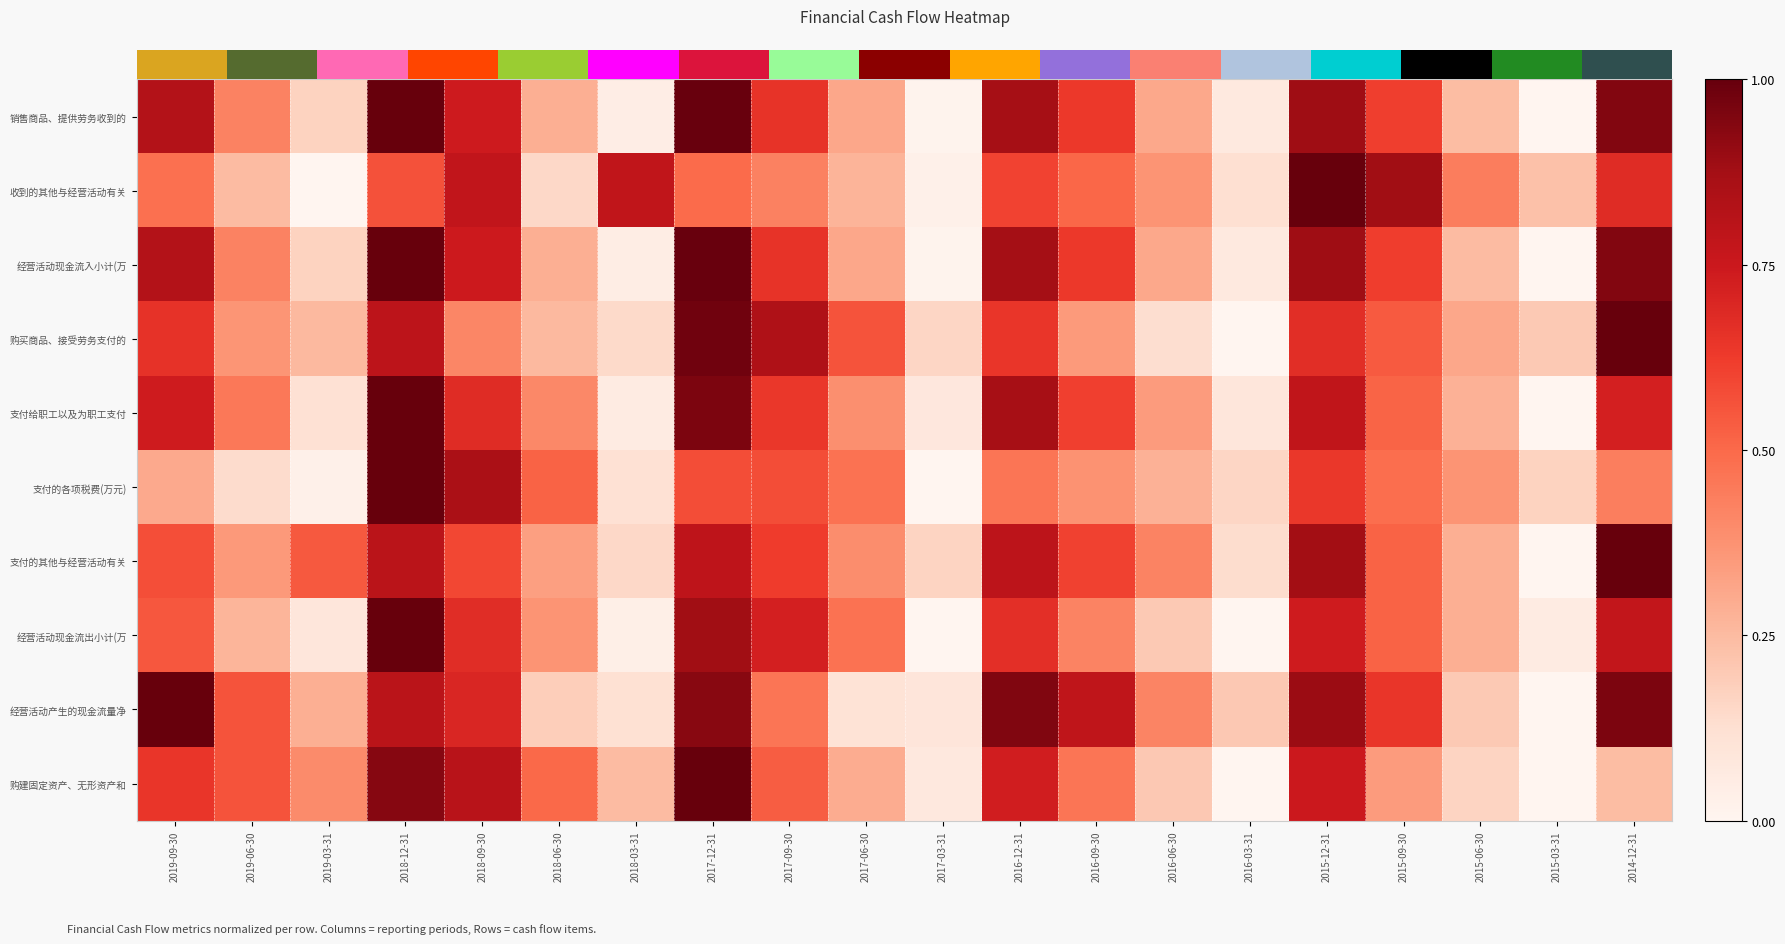

Reading left to right, what are all the values shown in this chart?

row_0: 2019-09-30=0.8	2019-06-30=0.4	2019-03-31=0.2	2018-12-31=1.0	2018-09-30=0.7	2018-06-30=0.3	2018-03-31=0.0	2017-12-31=1.0	2017-09-30=0.6	2017-06-30=0.3	2017-03-31=0.0	2016-12-31=0.9	2016-09-30=0.6	2016-06-30=0.3	2016-03-31=0.1	2015-12-31=0.9	2015-09-30=0.6	2015-06-30=0.2	2015-03-31=0.0	2014-12-31=0.9
row_1: 2019-09-30=0.5	2019-06-30=0.2	2019-03-31=0.0	2018-12-31=0.6	2018-09-30=0.8	2018-06-30=0.2	2018-03-31=0.8	2017-12-31=0.5	2017-09-30=0.4	2017-06-30=0.3	2017-03-31=0.0	2016-12-31=0.6	2016-09-30=0.5	2016-06-30=0.4	2016-03-31=0.1	2015-12-31=1.0	2015-09-30=0.9	2015-06-30=0.4	2015-03-31=0.2	2014-12-31=0.7
row_2: 2019-09-30=0.8	2019-06-30=0.4	2019-03-31=0.2	2018-12-31=1.0	2018-09-30=0.7	2018-06-30=0.3	2018-03-31=0.1	2017-12-31=1.0	2017-09-30=0.6	2017-06-30=0.3	2017-03-31=0.0	2016-12-31=0.9	2016-09-30=0.6	2016-06-30=0.3	2016-03-31=0.1	2015-12-31=0.9	2015-09-30=0.6	2015-06-30=0.2	2015-03-31=0.0	2014-12-31=0.9
row_3: 2019-09-30=0.7	2019-06-30=0.4	2019-03-31=0.3	2018-12-31=0.8	2018-09-30=0.4	2018-06-30=0.3	2018-03-31=0.1	2017-12-31=1.0	2017-09-30=0.8	2017-06-30=0.6	2017-03-31=0.2	2016-12-31=0.6	2016-09-30=0.3	2016-06-30=0.1	2016-03-31=0.0	2015-12-31=0.7	2015-09-30=0.5	2015-06-30=0.3	2015-03-31=0.2	2014-12-31=1.0
row_4: 2019-09-30=0.7	2019-06-30=0.5	2019-03-31=0.1	2018-12-31=1.0	2018-09-30=0.7	2018-06-30=0.4	2018-03-31=0.1	2017-12-31=1.0	2017-09-30=0.6	2017-06-30=0.4	2017-03-31=0.1	2016-12-31=0.9	2016-09-30=0.6	2016-06-30=0.3	2016-03-31=0.1	2015-12-31=0.8	2015-09-30=0.5	2015-06-30=0.3	2015-03-31=0.0	2014-12-31=0.7
row_5: 2019-09-30=0.3	2019-06-30=0.1	2019-03-31=0.0	2018-12-31=1.0	2018-09-30=0.9	2018-06-30=0.5	2018-03-31=0.1	2017-12-31=0.6	2017-09-30=0.6	2017-06-30=0.5	2017-03-31=0.0	2016-12-31=0.5	2016-09-30=0.4	2016-06-30=0.3	2016-03-31=0.2	2015-12-31=0.6	2015-09-30=0.5	2015-06-30=0.4	2015-03-31=0.2	2014-12-31=0.4
row_6: 2019-09-30=0.6	2019-06-30=0.4	2019-03-31=0.5	2018-12-31=0.8	2018-09-30=0.6	2018-06-30=0.3	2018-03-31=0.1	2017-12-31=0.8	2017-09-30=0.6	2017-06-30=0.4	2017-03-31=0.2	2016-12-31=0.8	2016-09-30=0.6	2016-06-30=0.4	2016-03-31=0.1	2015-12-31=0.9	2015-09-30=0.5	2015-06-30=0.3	2015-03-31=0.0	2014-12-31=1.0
row_7: 2019-09-30=0.5	2019-06-30=0.3	2019-03-31=0.1	2018-12-31=1.0	2018-09-30=0.7	2018-06-30=0.4	2018-03-31=0.0	2017-12-31=0.9	2017-09-30=0.7	2017-06-30=0.5	2017-03-31=0.0	2016-12-31=0.7	2016-09-30=0.4	2016-06-30=0.2	2016-03-31=0.0	2015-12-31=0.7	2015-09-30=0.5	2015-06-30=0.3	2015-03-31=0.1	2014-12-31=0.8
row_8: 2019-09-30=1.0	2019-06-30=0.6	2019-03-31=0.3	2018-12-31=0.8	2018-09-30=0.7	2018-06-30=0.2	2018-03-31=0.1	2017-12-31=0.9	2017-09-30=0.5	2017-06-30=0.1	2017-03-31=0.1	2016-12-31=0.9	2016-09-30=0.8	2016-06-30=0.4	2016-03-31=0.2	2015-12-31=0.9	2015-09-30=0.6	2015-06-30=0.2	2015-03-31=0.0	2014-12-31=1.0
row_9: 2019-09-30=0.6	2019-06-30=0.6	2019-03-31=0.4	2018-12-31=0.9	2018-09-30=0.8	2018-06-30=0.5	2018-03-31=0.2	2017-12-31=1.0	2017-09-30=0.5	2017-06-30=0.3	2017-03-31=0.1	2016-12-31=0.7	2016-09-30=0.5	2016-06-30=0.2	2016-03-31=0.0	2015-12-31=0.7	2015-09-30=0.3	2015-06-30=0.2	2015-03-31=0.0	2014-12-31=0.2